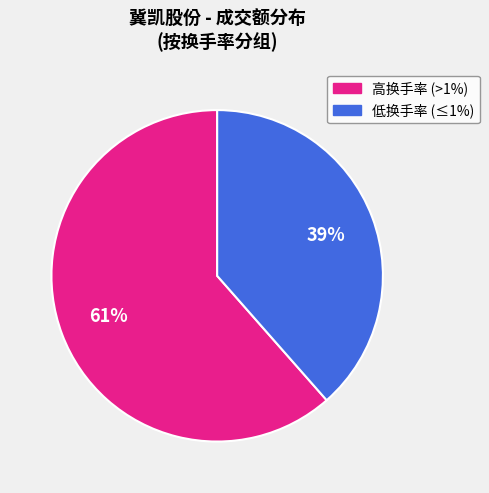

Is there any slice that represents more than half of the pie?

Yes